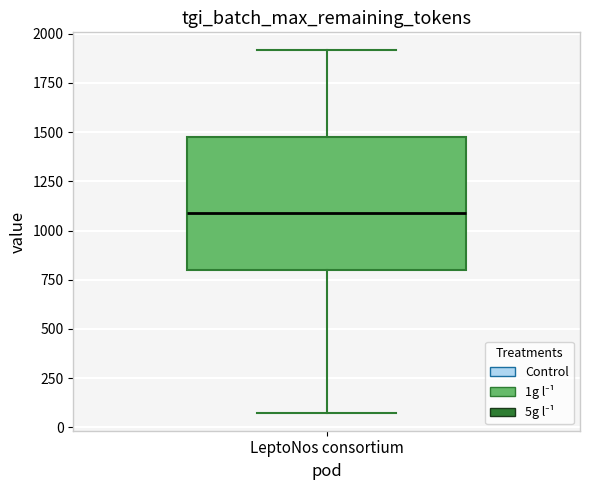

Read this box plot against the y-axis: the position of the median line, the range covered by the box, and the ends of both whiskers. The values are not printed on the chart, so give them approximately, as read against the axis.

median 1100, box 800 to 1500, whiskers 100 to 1900